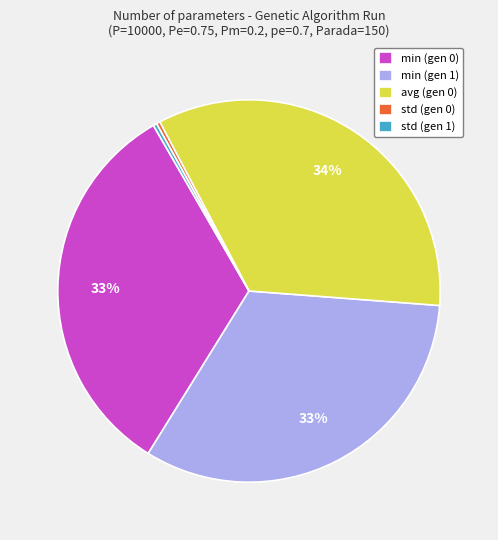

Which category has the biggest portion of the pie?

avg (gen 0)